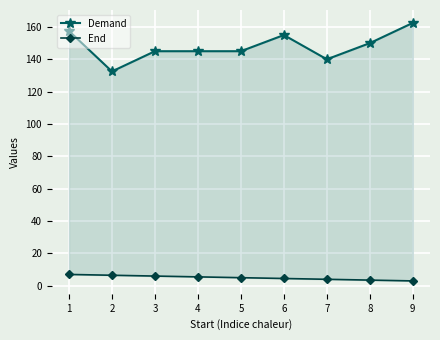

Count the End values in the range 4 to 6.

5